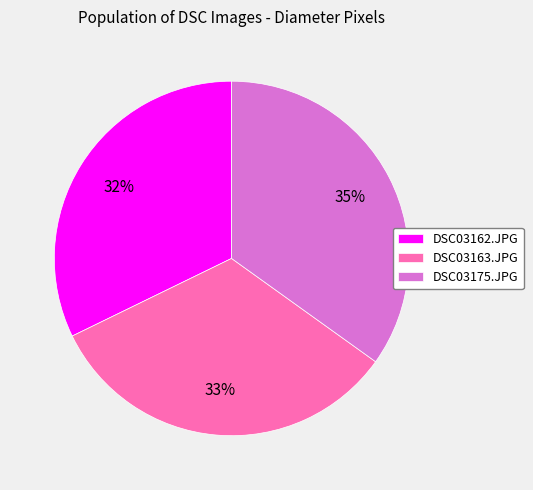

The DSC03163.JPG slice represents 33% of the pie. True or false?

True